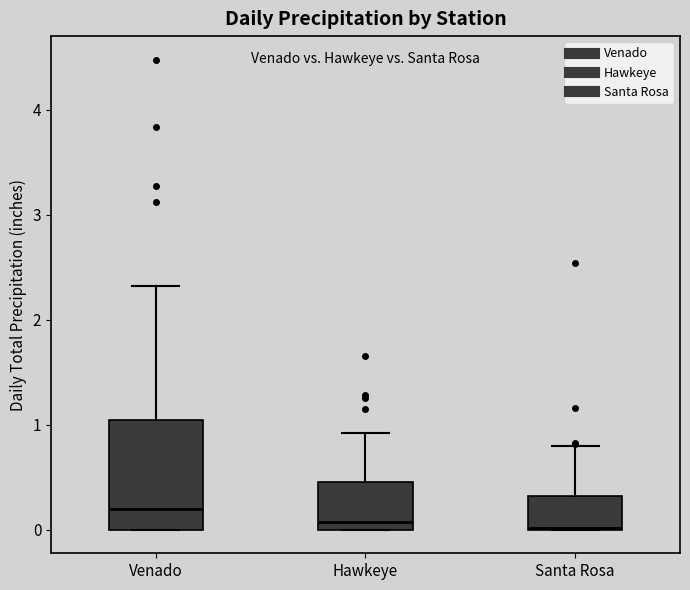

Which box has the highest median line?

Venado